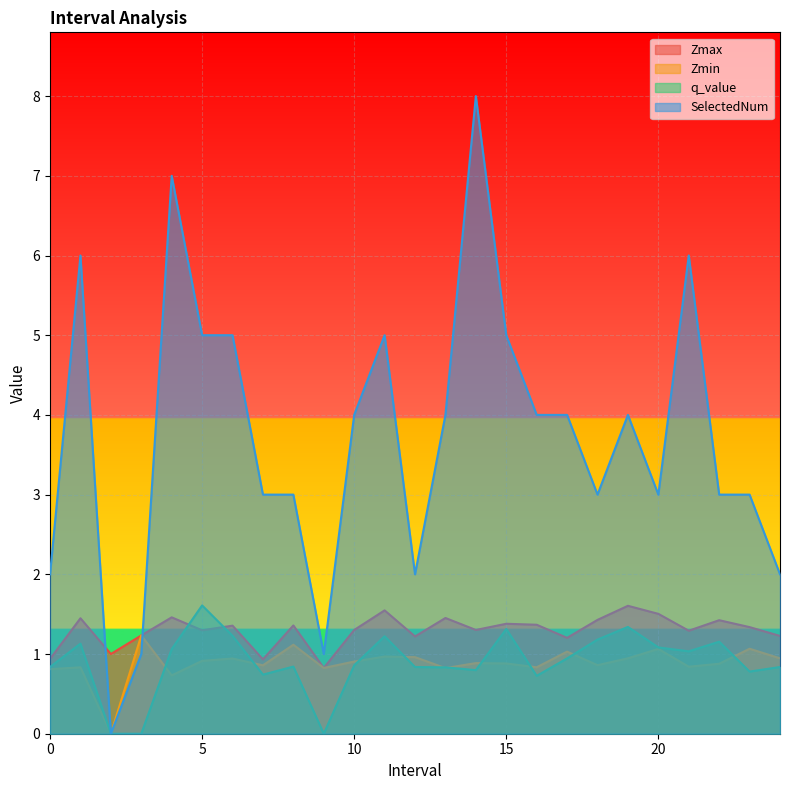

Does the chart display data point markers on the line(s)?

No